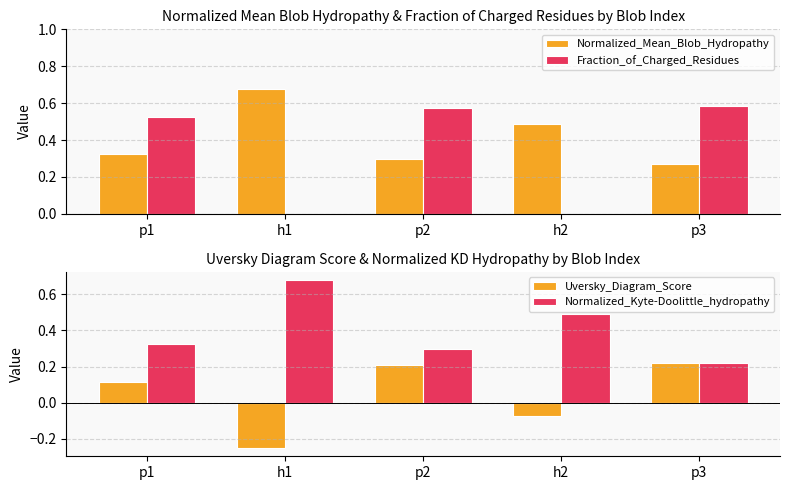

Count the Fraction_of_Charged_Residues values in the range 0 to 1.

5